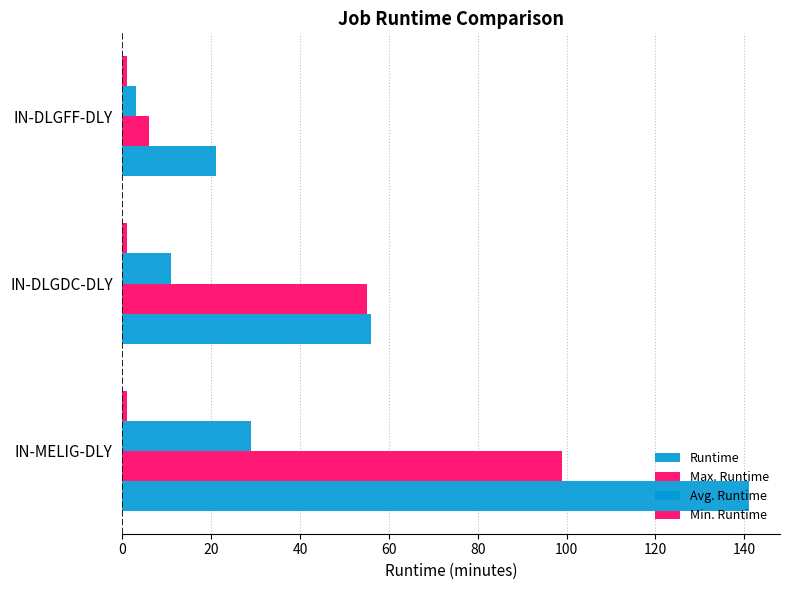

Which series has the largest total across all categories?

Runtime